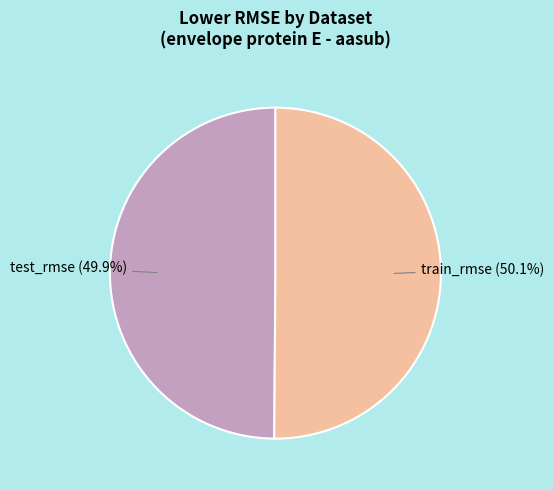

How many slices are in this pie chart?

2